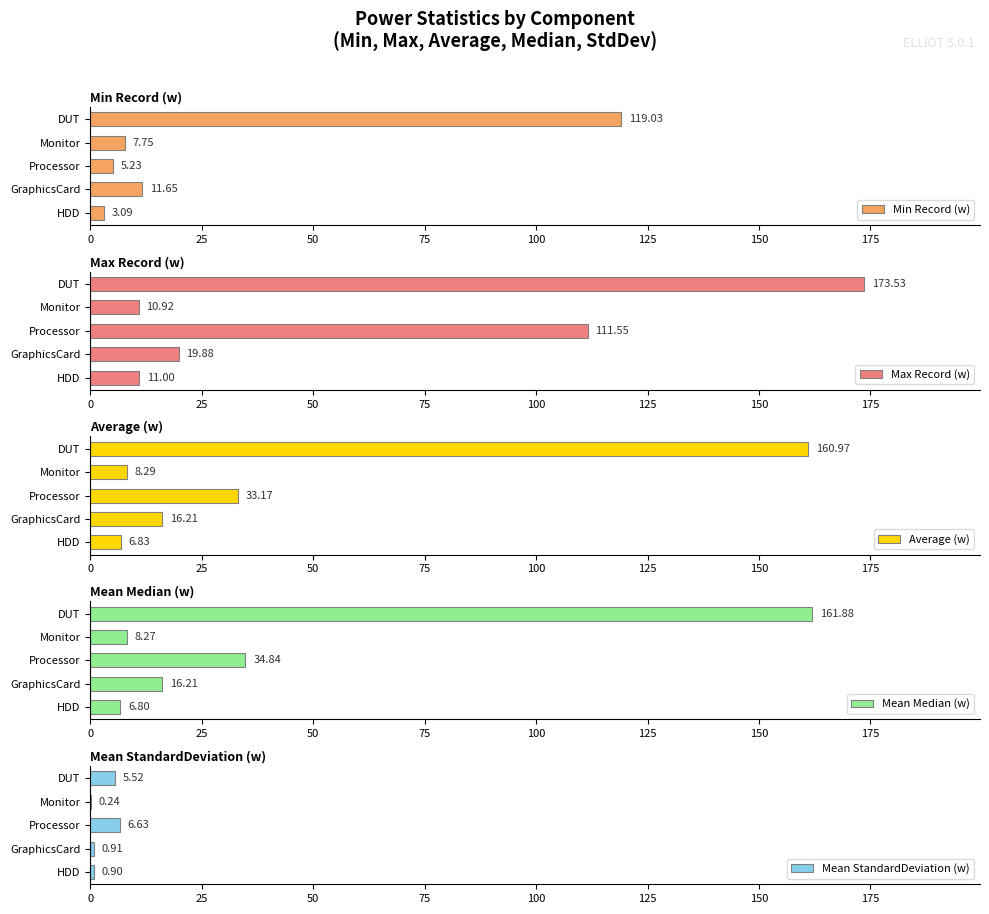

Which category has the highest value in the Min Record (w) series?

DUT